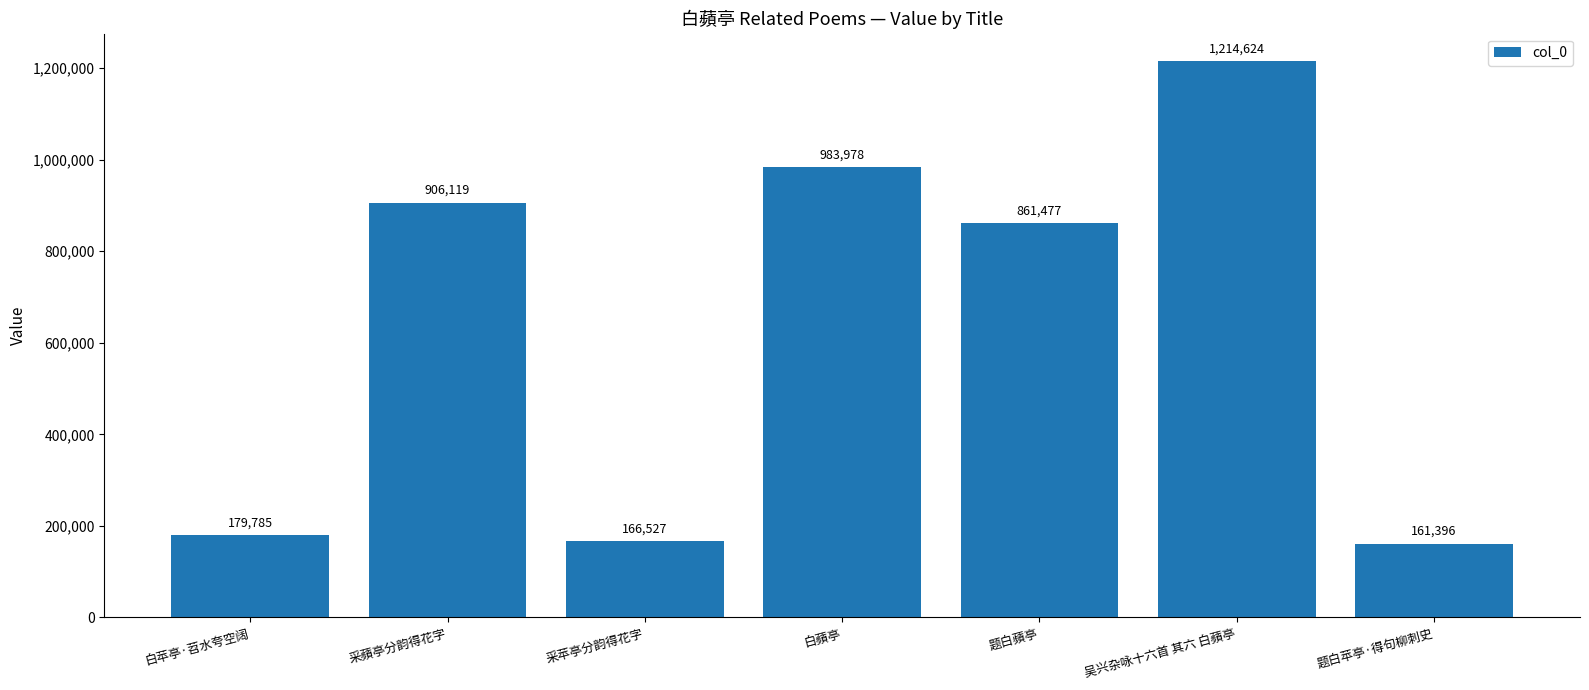

Reading left to right, extract all data points from this chart.

白苹亭·苕水夸空阔=179785	采蘋亭分韵得花字=906119	采苹亭分韵得花字=166527	白蘋亭=983978	题白蘋亭=861477	吴兴杂咏十六首 其六 白蘋亭=1214624	题白苹亭·得句柳刺史=161396